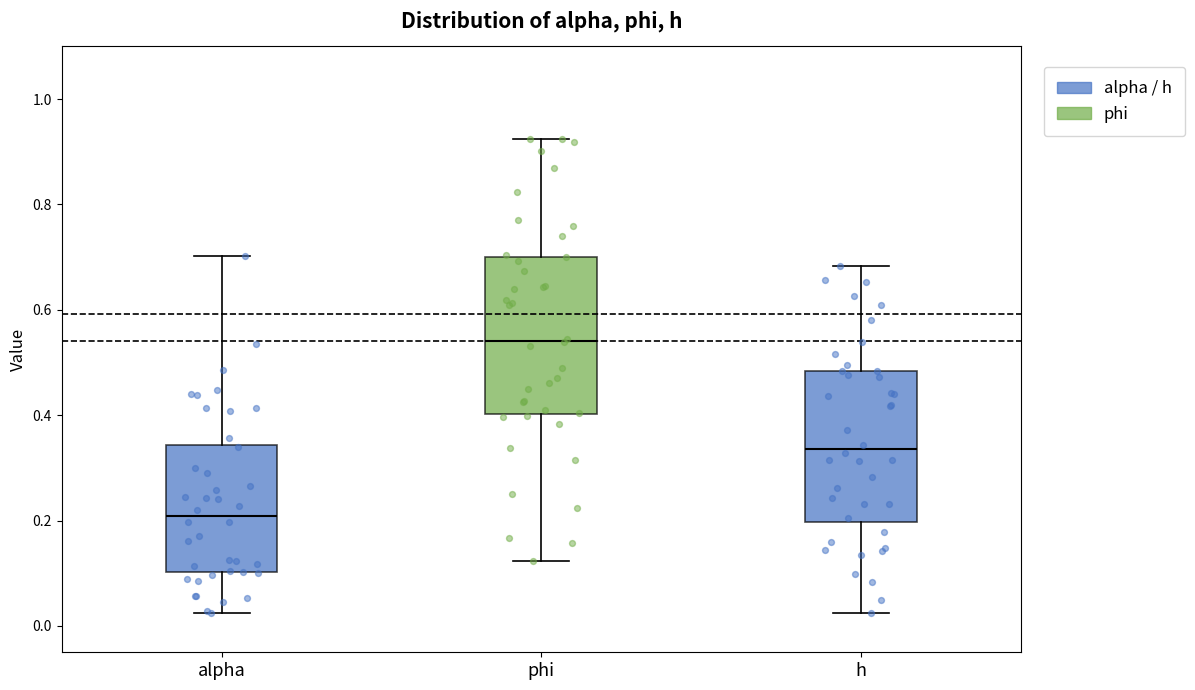

Which box has the lowest median line?

alpha